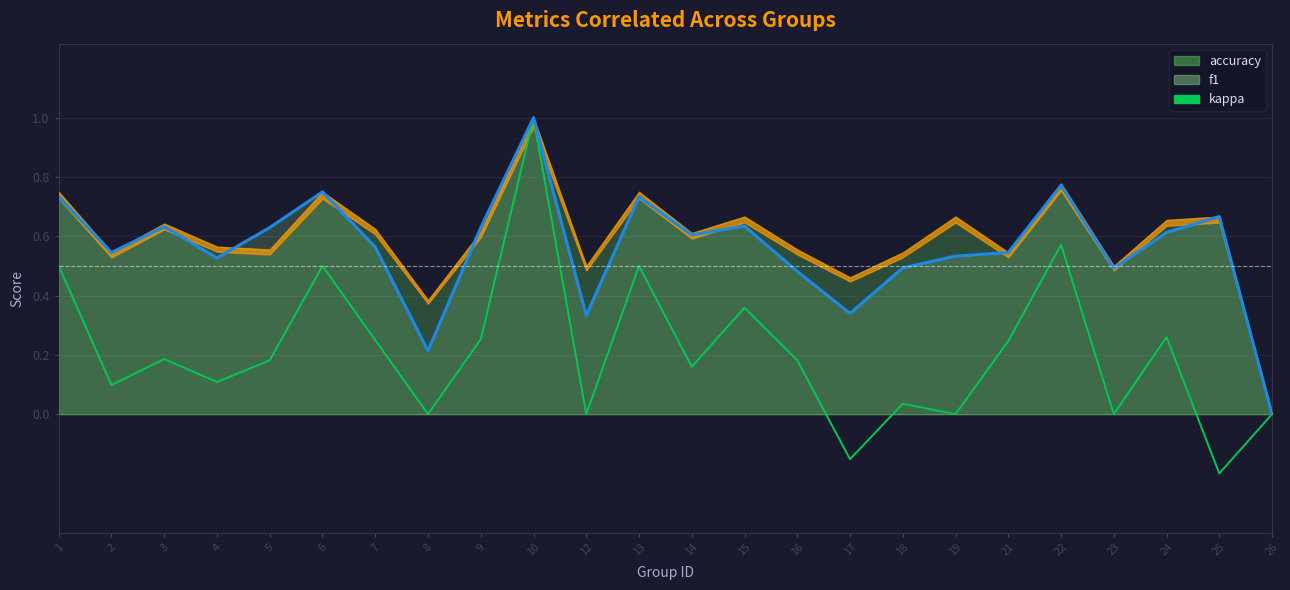

Rank the categories by f1 value from highest to lowest.

10, 22, 6, 1, 13, 25, 15, 3, 5, 9, 24, 14, 7, 2, 21, 19, 4, 18, 23, 16, 17, 12, 8, 26